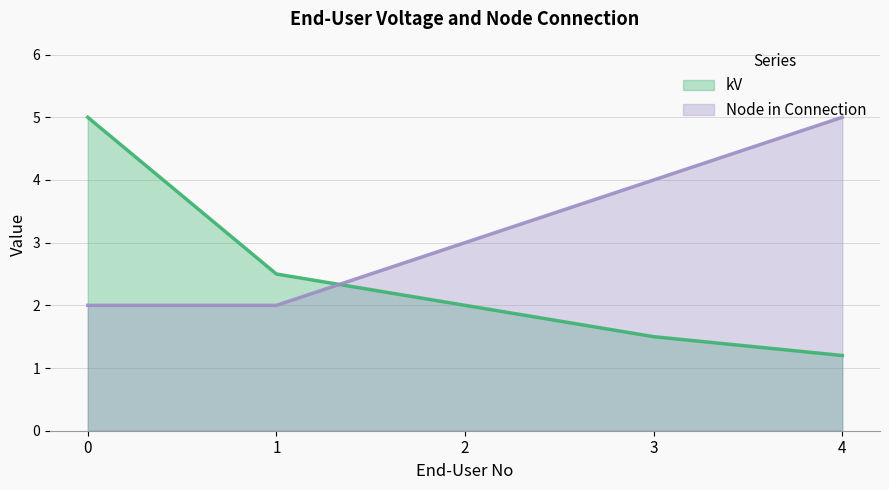

At how many categories does at least one series exceed 3?

3